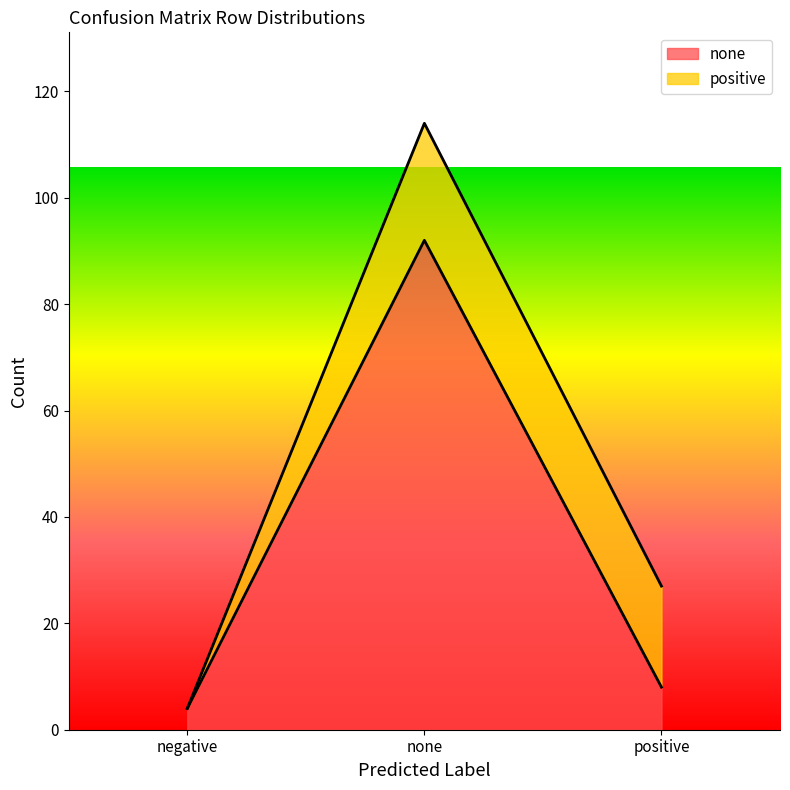

Reading left to right, extract all data points from this chart.

negative=4	none=92	positive=8